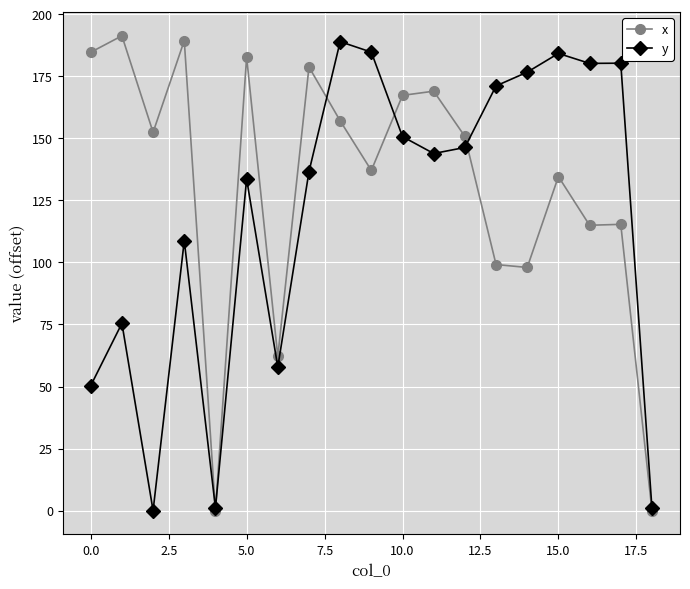

Which series has the largest total across all categories?

x